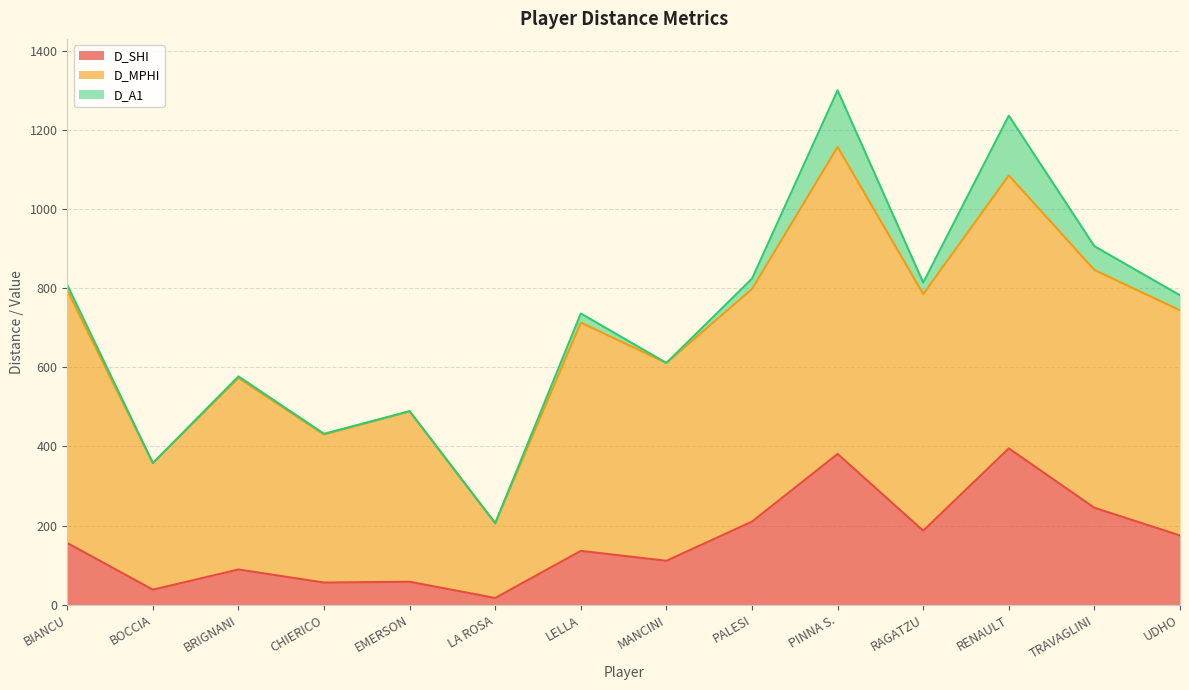

At which category does D_A1 reach its first local valley?

BOCCIA